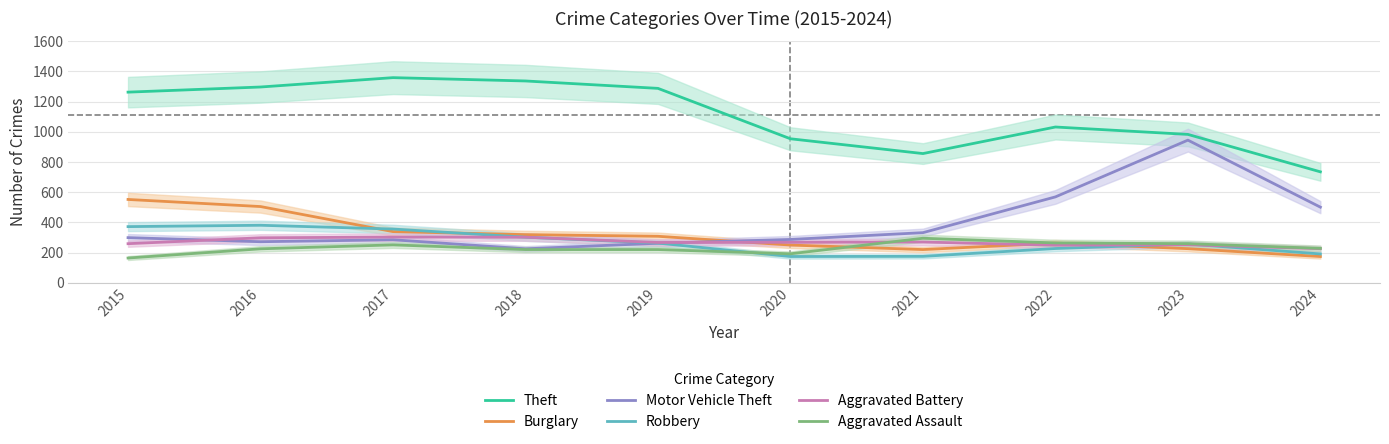

Is this an area chart (filled region under the line)?

No